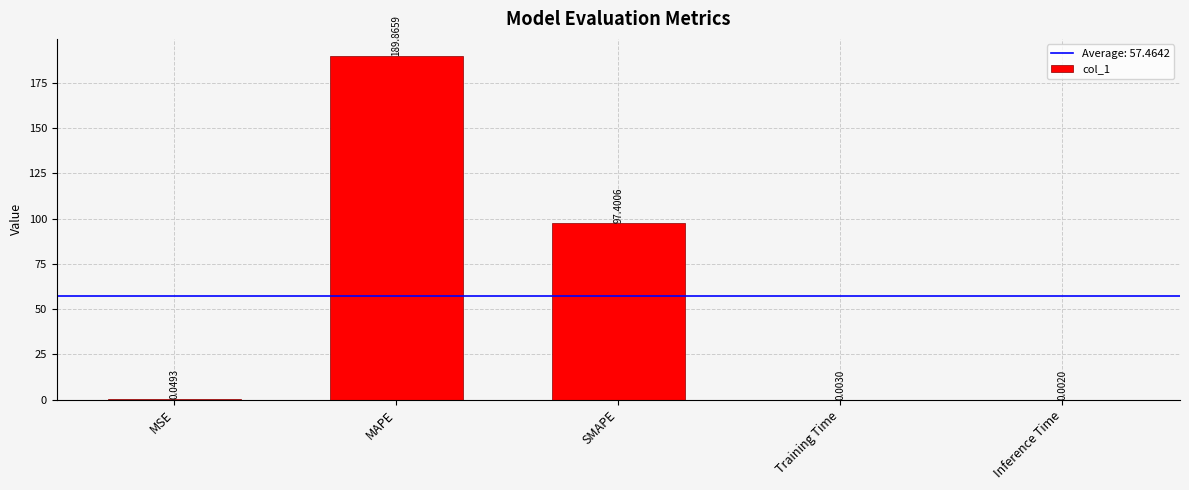

Where is the data nearest to the value 94?

SMAPE